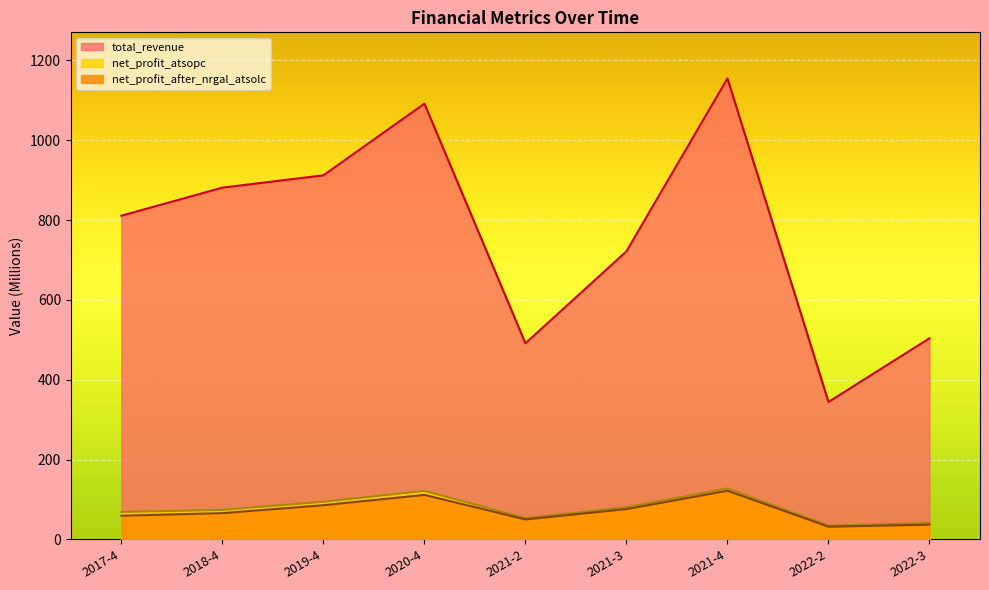

Reading left to right, list all the values displayed in this chart.

total_revenue: 810.8	881.2	912.0	1091.6	491.1	721.6	1154.8	344.2	503.8
net_profit_atsopc: 68.6	73.7	94.1	121.4	53.0	80.2	127.5	34.5	40.6
net_profit_after_nrgal_atsolc: 59.2	65.6	85.5	111.4	49.9	75.8	121.8	31.7	36.8